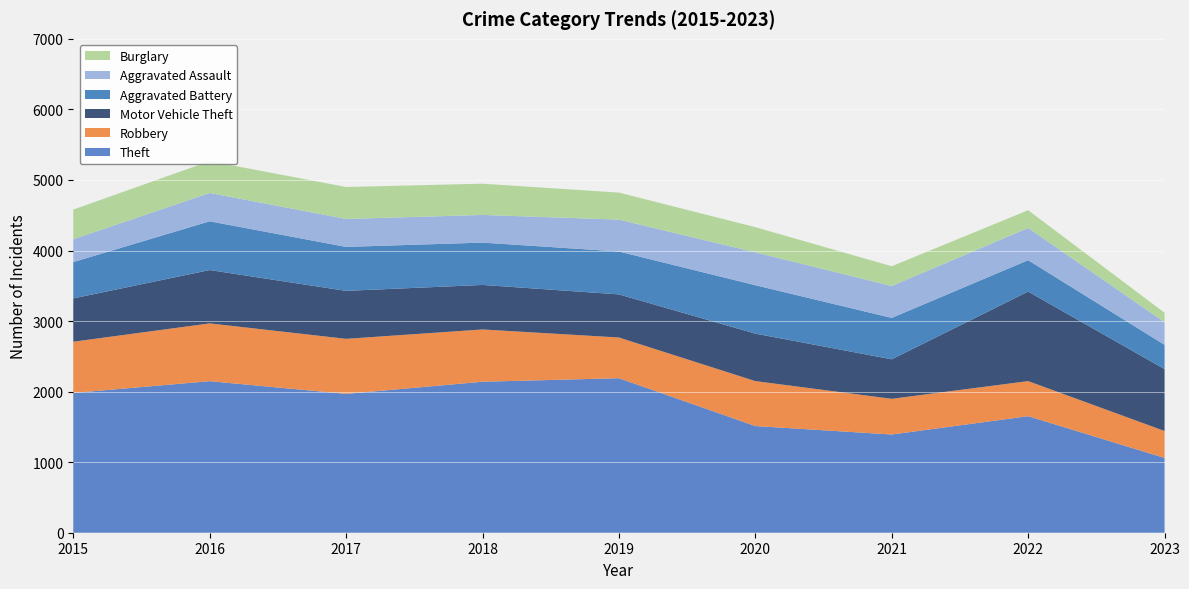

Reading left to right, transcribe all the data shown in this chart.

Theft: 2015=1981	2016=2148	2017=1968	2018=2140	2019=2190	2020=1512	2021=1392	2022=1652	2023=1060
Robbery: 2015=726	2016=819	2017=780	2018=741	2019=577	2020=637	2021=506	2022=497	2023=382
Motor Vehicle Theft: 2015=614	2016=756	2017=680	2018=631	2019=611	2020=673	2021=560	2022=1269	2023=877
Aggravated Battery: 2015=515	2016=691	2017=623	2018=600	2019=608	2020=686	2021=587	2022=445	2023=344
Aggravated Assault: 2015=323	2016=402	2017=396	2018=392	2019=452	2020=466	2021=452	2022=457	2023=321
Burglary: 2015=421	2016=451	2017=453	2018=443	2019=383	2020=357	2021=280	2022=251	2023=134